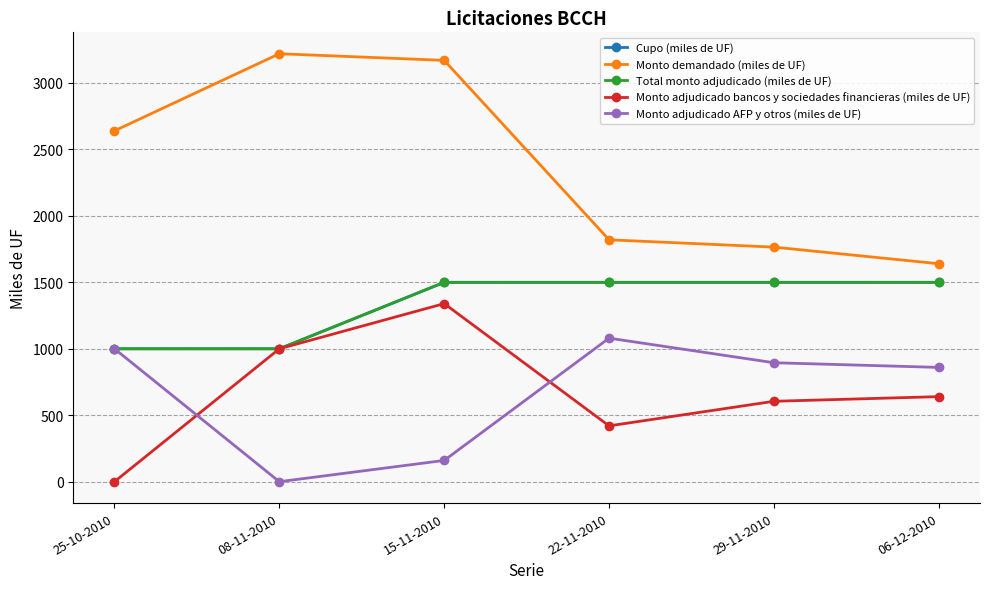

How many positive values does the Monto adjudicado AFP y otros (miles de UF) series have?

5